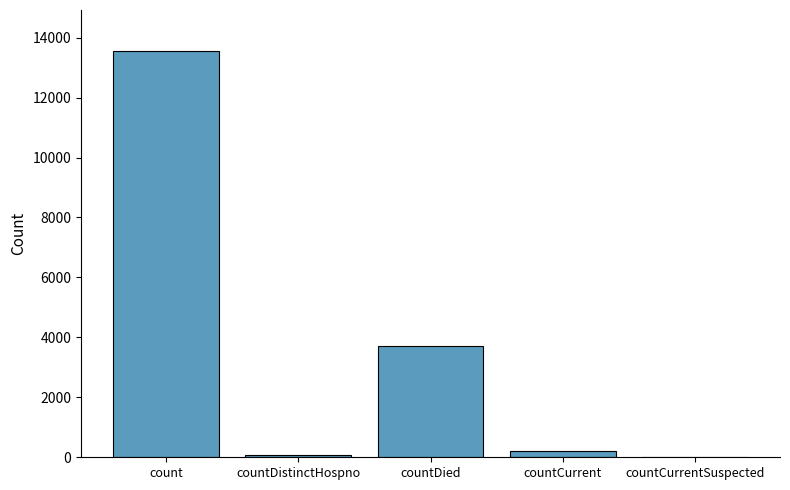

What is the difference between the values at countDied and countCurrentSuspected?

3718